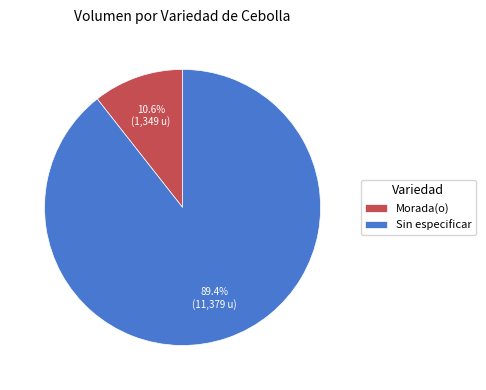

To the nearest percent, what portion does Morada(o) represent?

11%